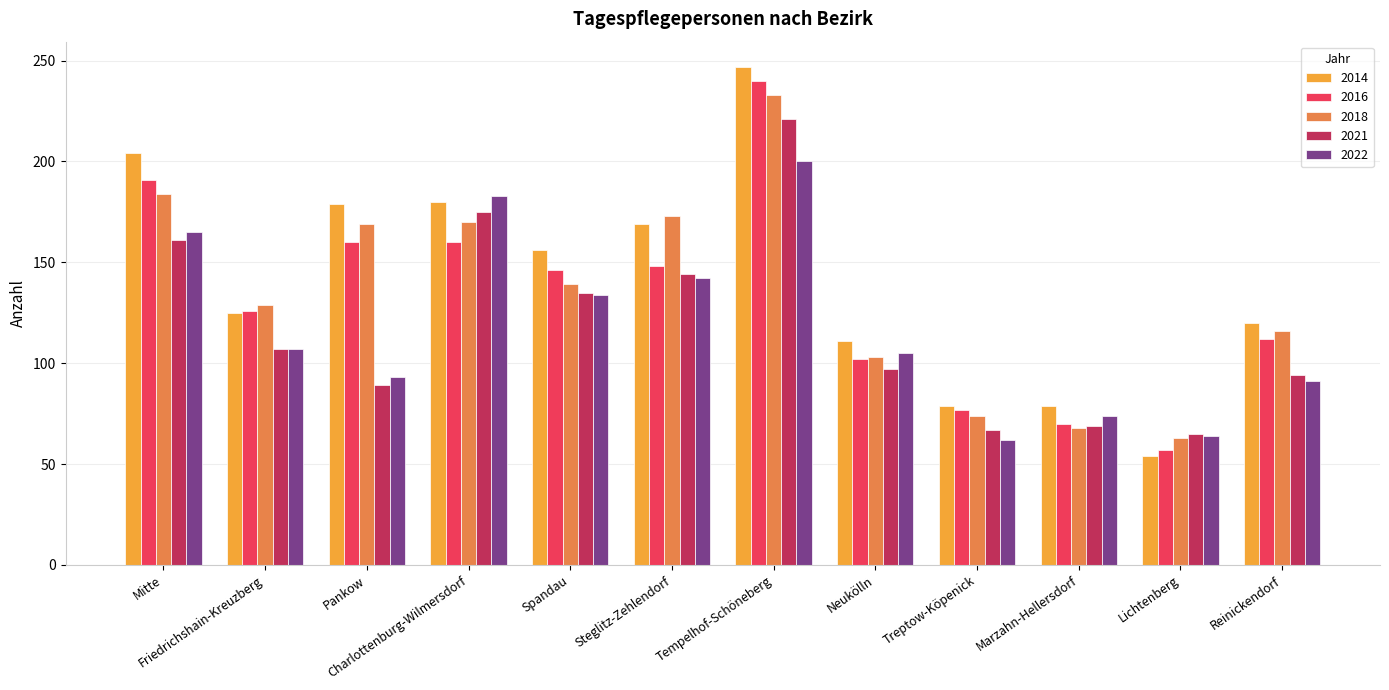

What is the average value of the 2022 series?

118